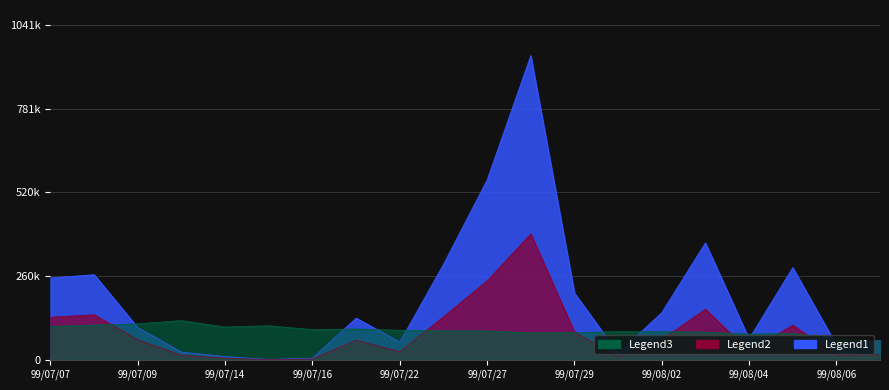

Does the chart display data point markers on the line(s)?

No